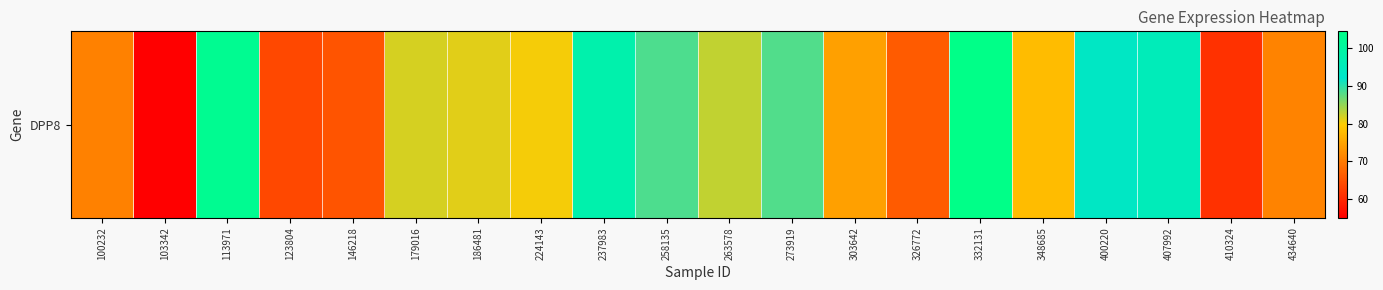

What is the average value?

80.1